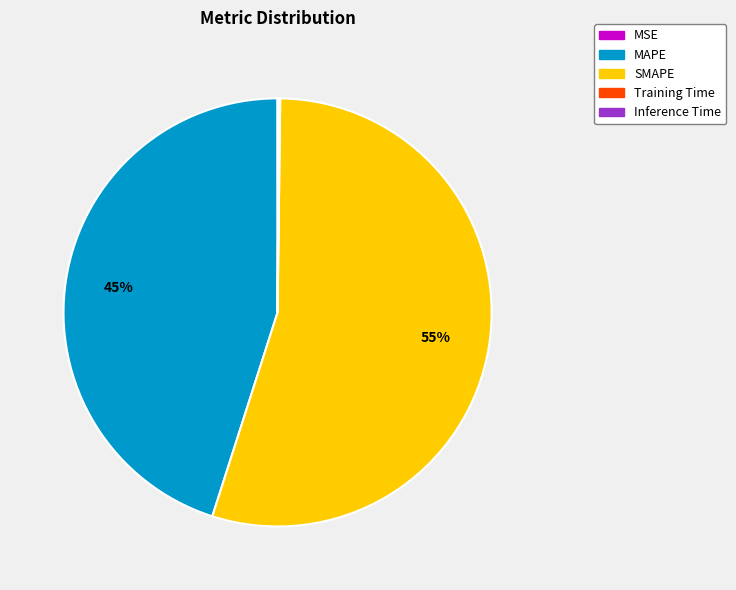

Does SMAPE account for over 50% of the chart?

Yes